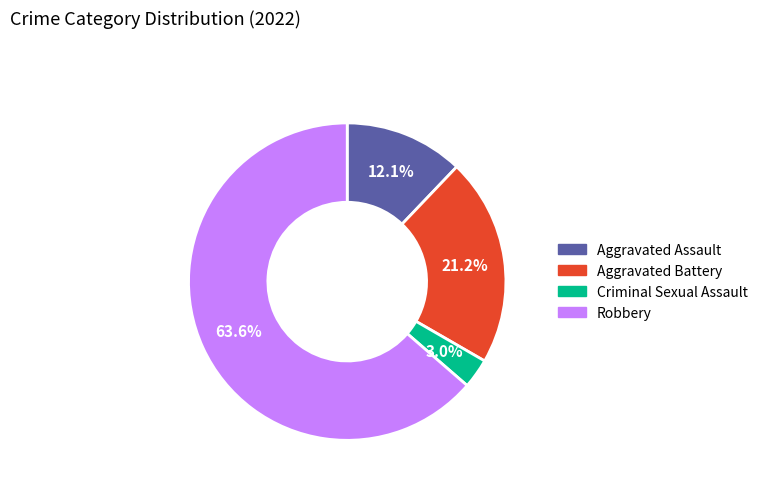

How many segments does this pie chart have?

4